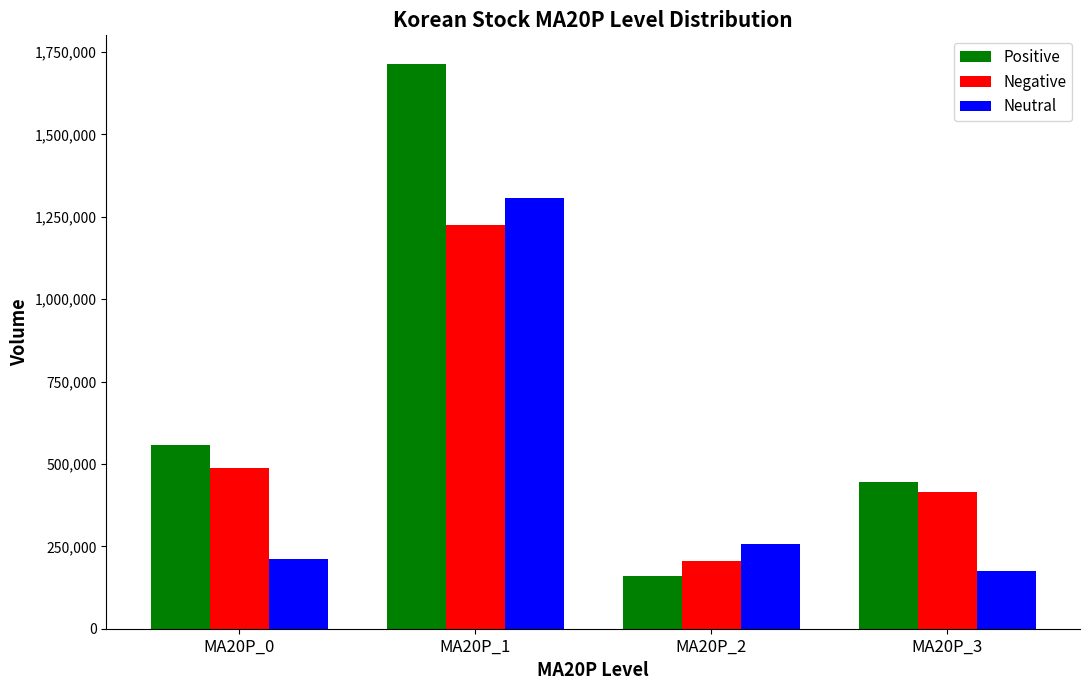

At which label is Neutral closest to 740849?

MA20P_2